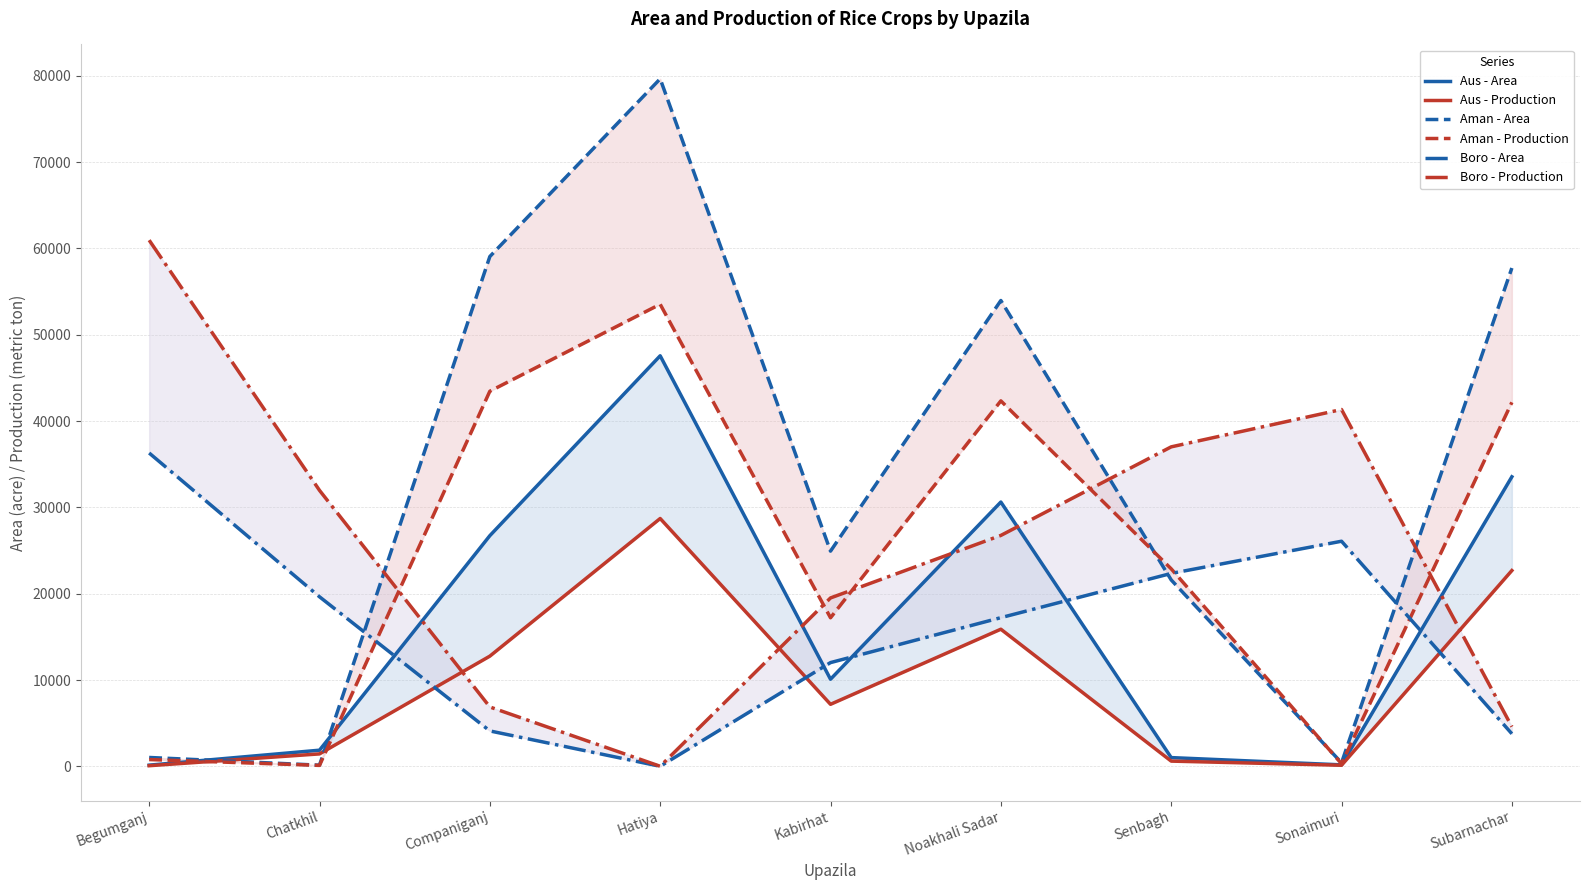

What is the spread (max minus min) of values at Companiganj?

54955